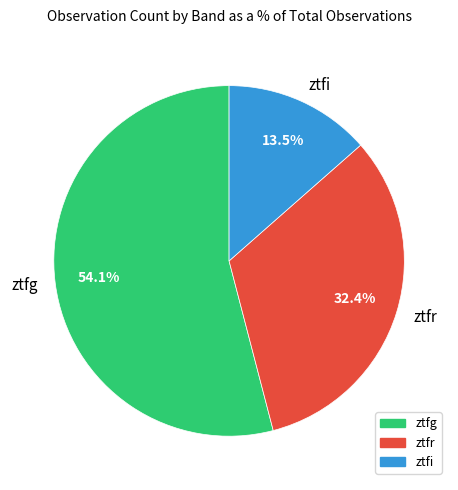

To the nearest percent, what is the difference between the ztfr and ztfi slice percentages?

19%